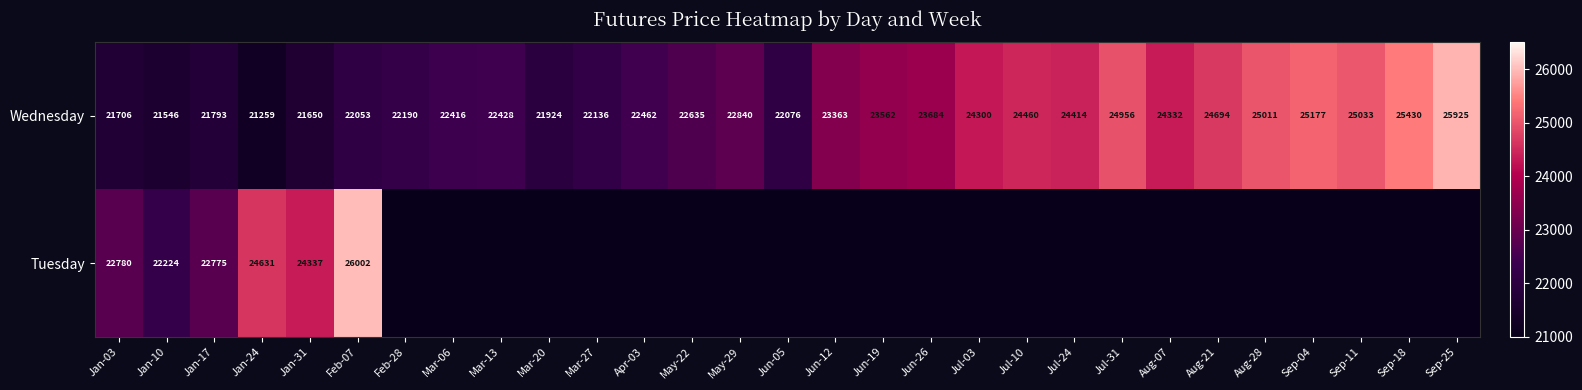

Is it true that Wednesday equals 23684 at Jun-26?

True